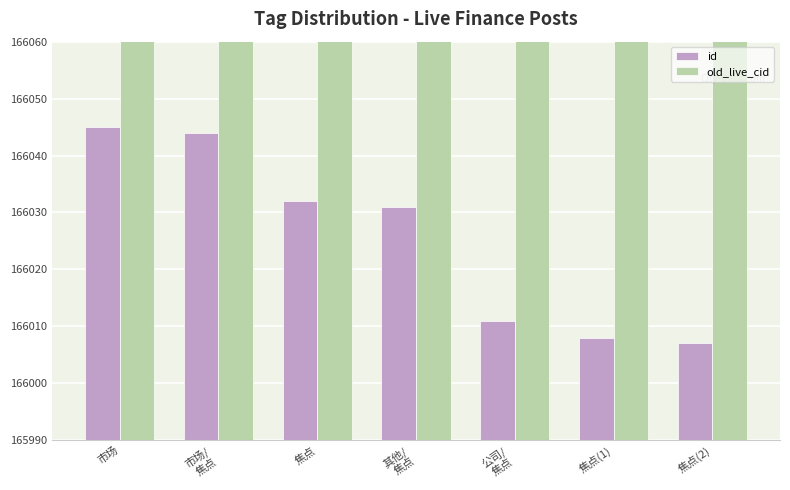

How many data points does each series have?

7